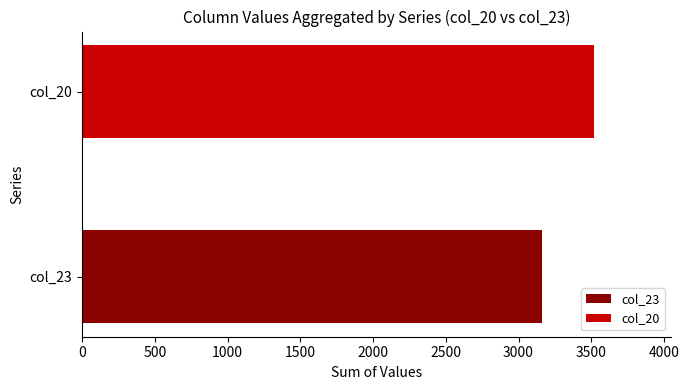

Which series has the largest total across all categories?

col_20